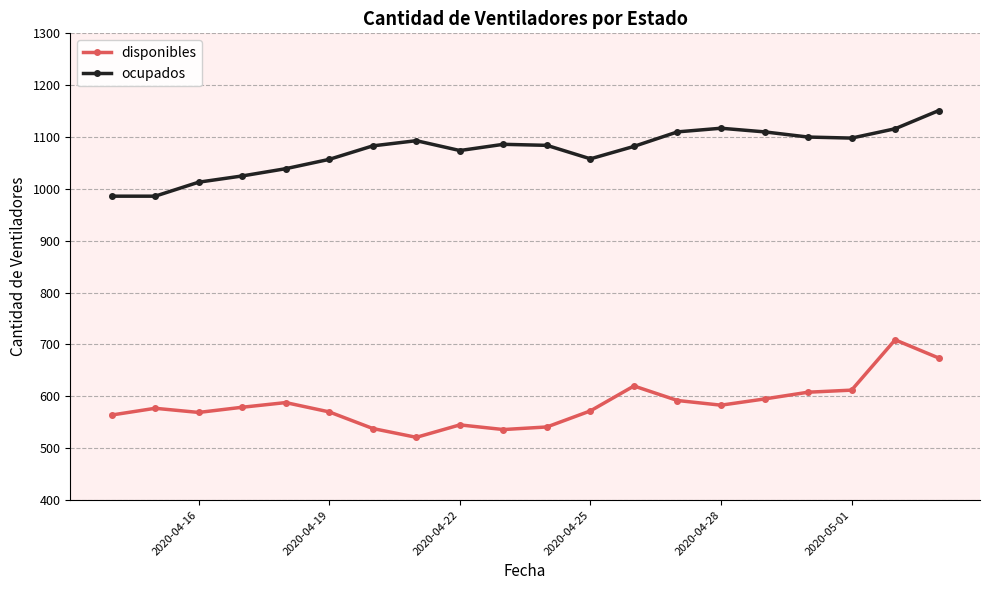

True or false: ocupados and disponibles cross at least once.

False